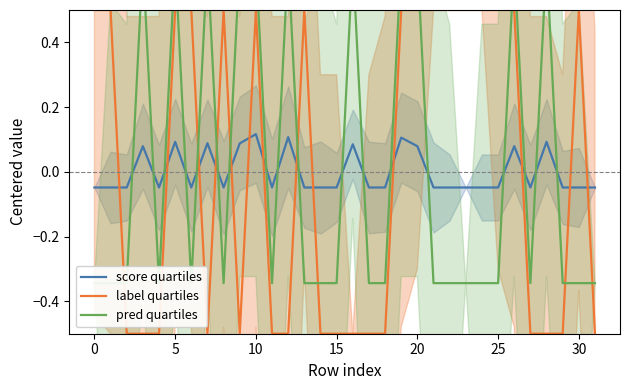

How many interior local peaks does the label quartiles series have?

4